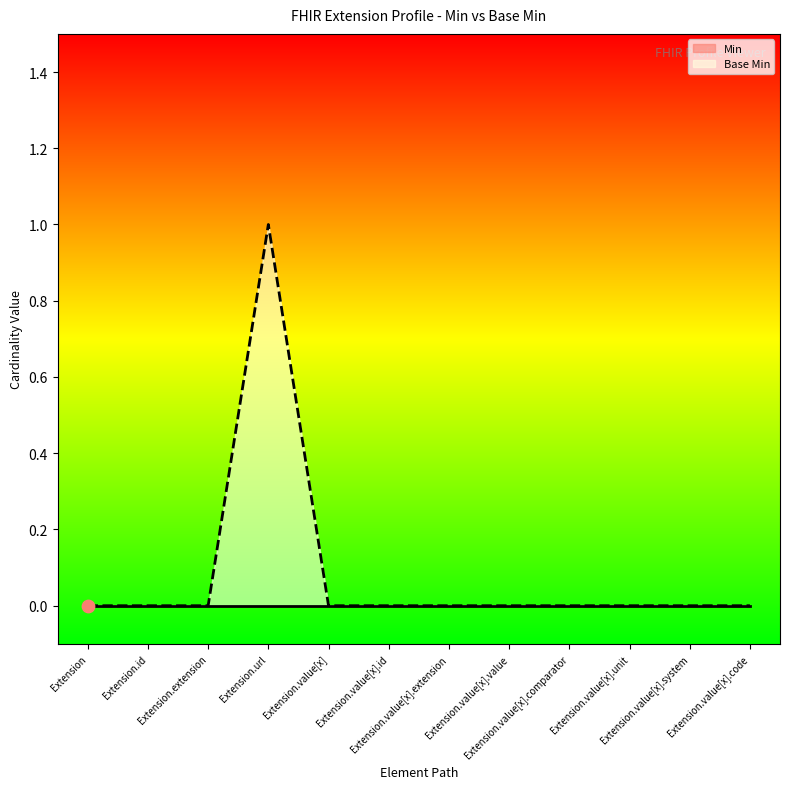

At which category is the sum across all series the highest?

Extension.url